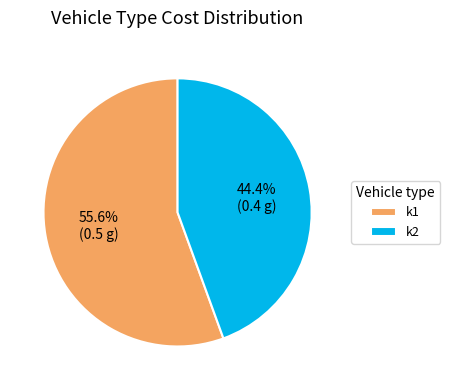

To the nearest percent, what portion does k1 represent?

56%